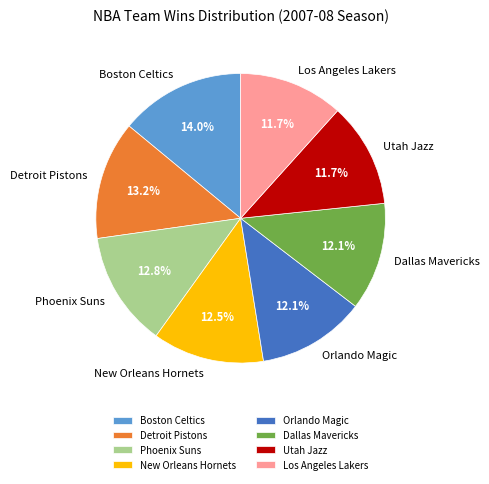

Is Los Angeles Lakers the majority of the pie?

No